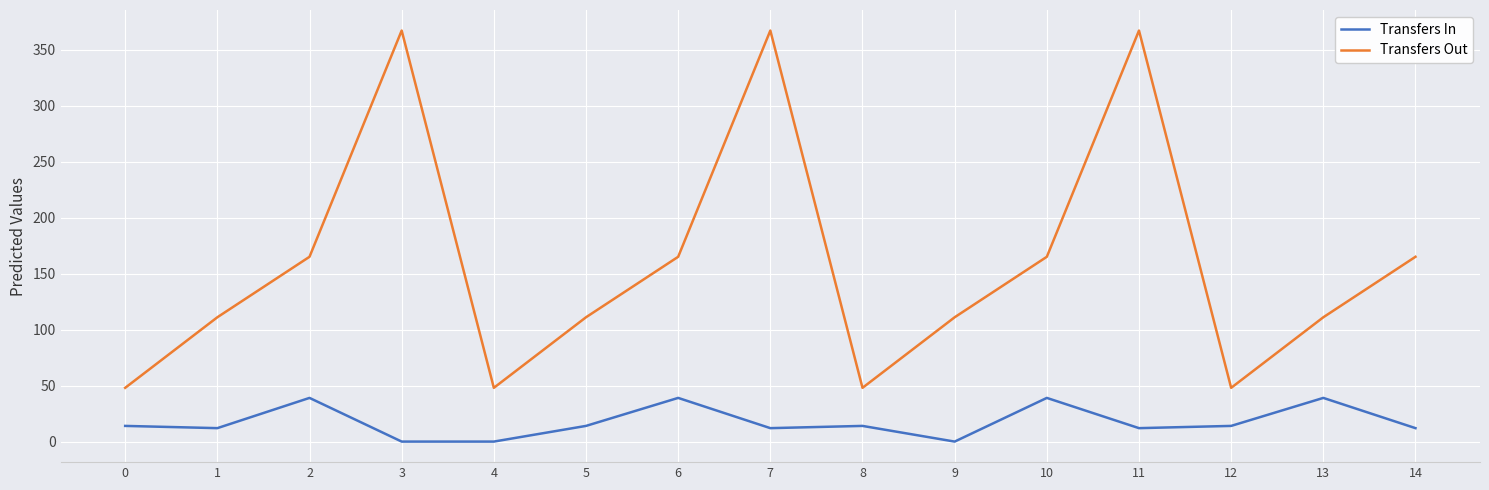

True or false: Transfers Out and Transfers In cross at least once.

False